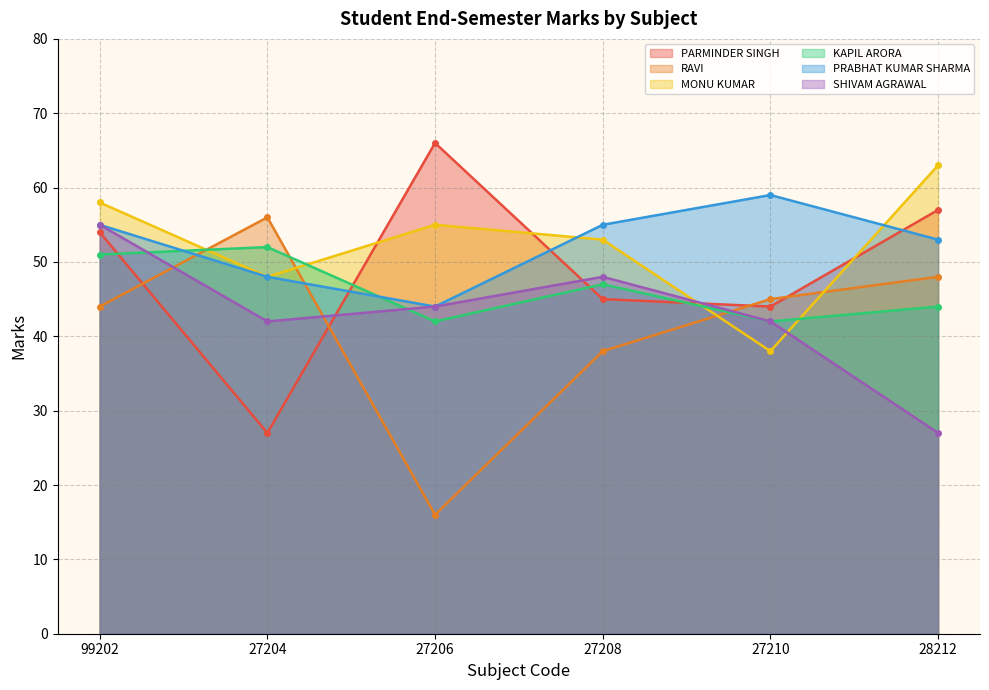

What position from the left is 27204?

2